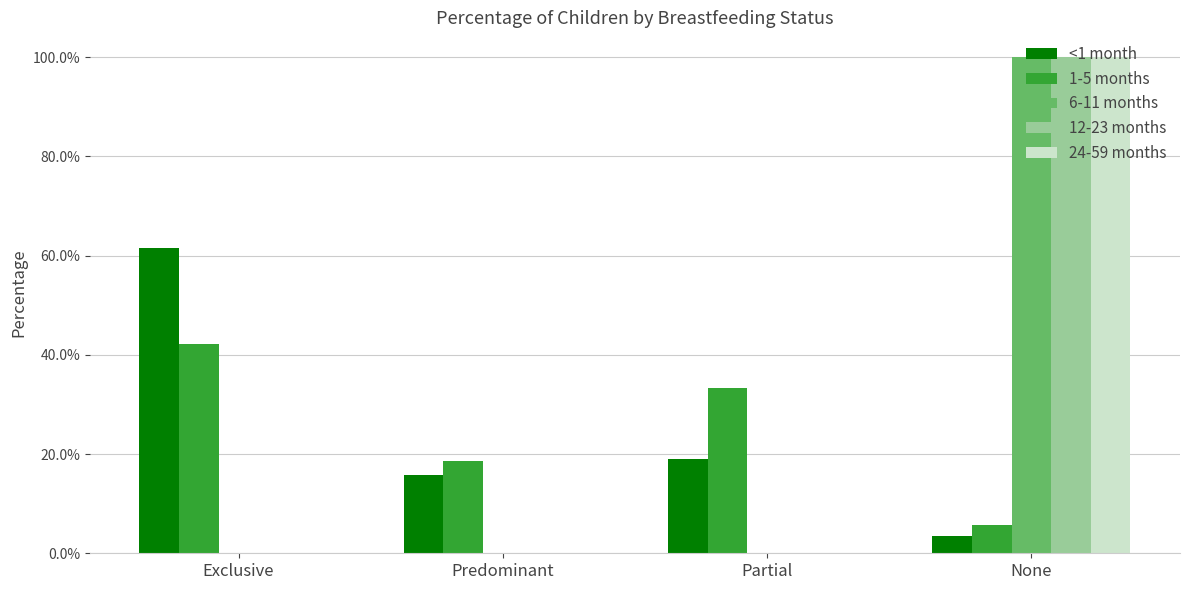

What are all the series names shown in the legend?

<1 month, 1-5 months, 6-11 months, 12-23 months, 24-59 months